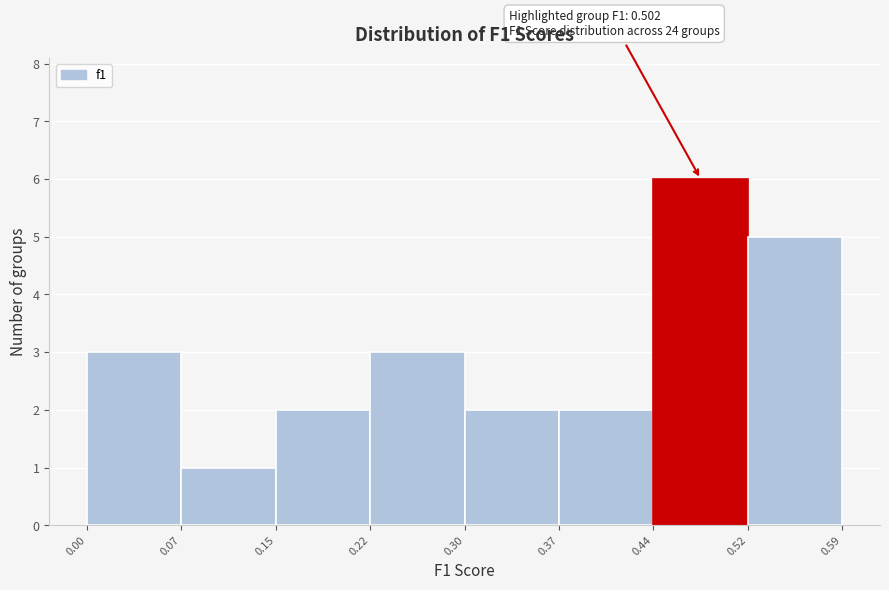

Over which range of the x-axis is the bar tallest?

0.44 to 0.52